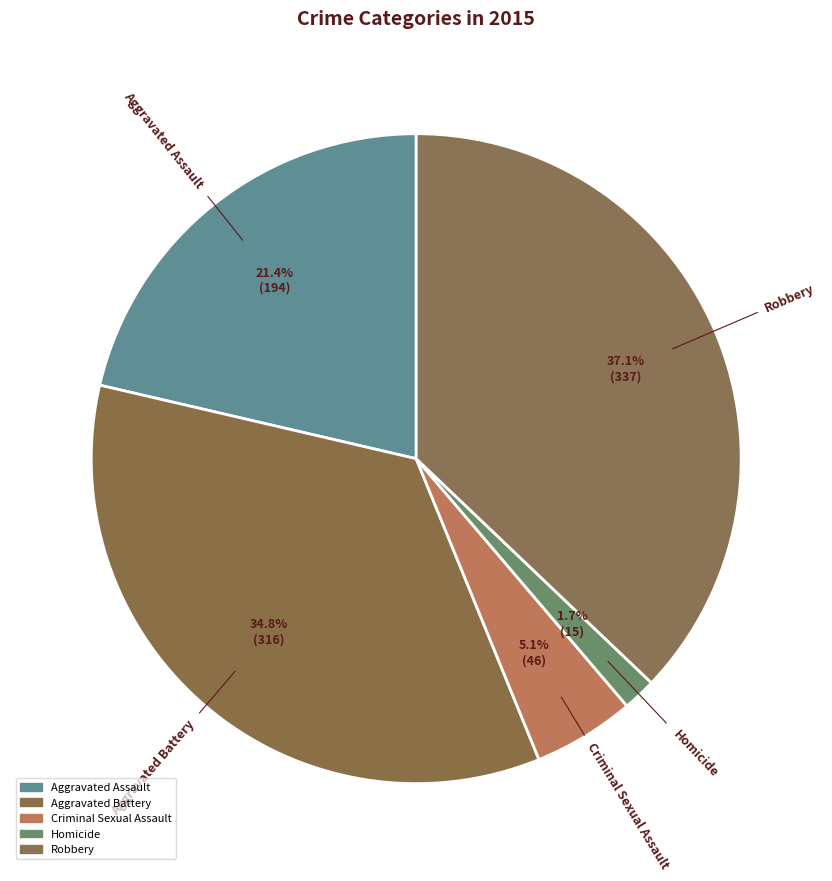

Between Criminal Sexual Assault and Homicide, which is larger?

Criminal Sexual Assault